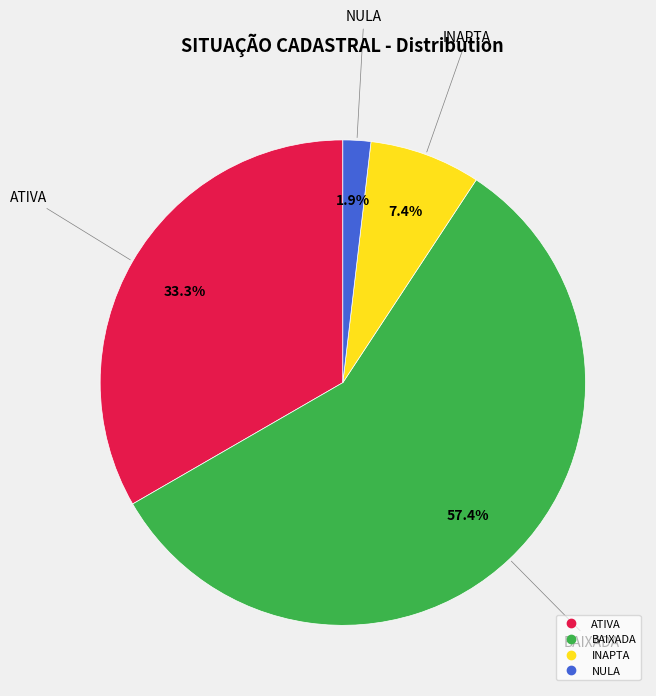

To the nearest percent, what is the difference between the INAPTA and BAIXADA slice percentages?

50%